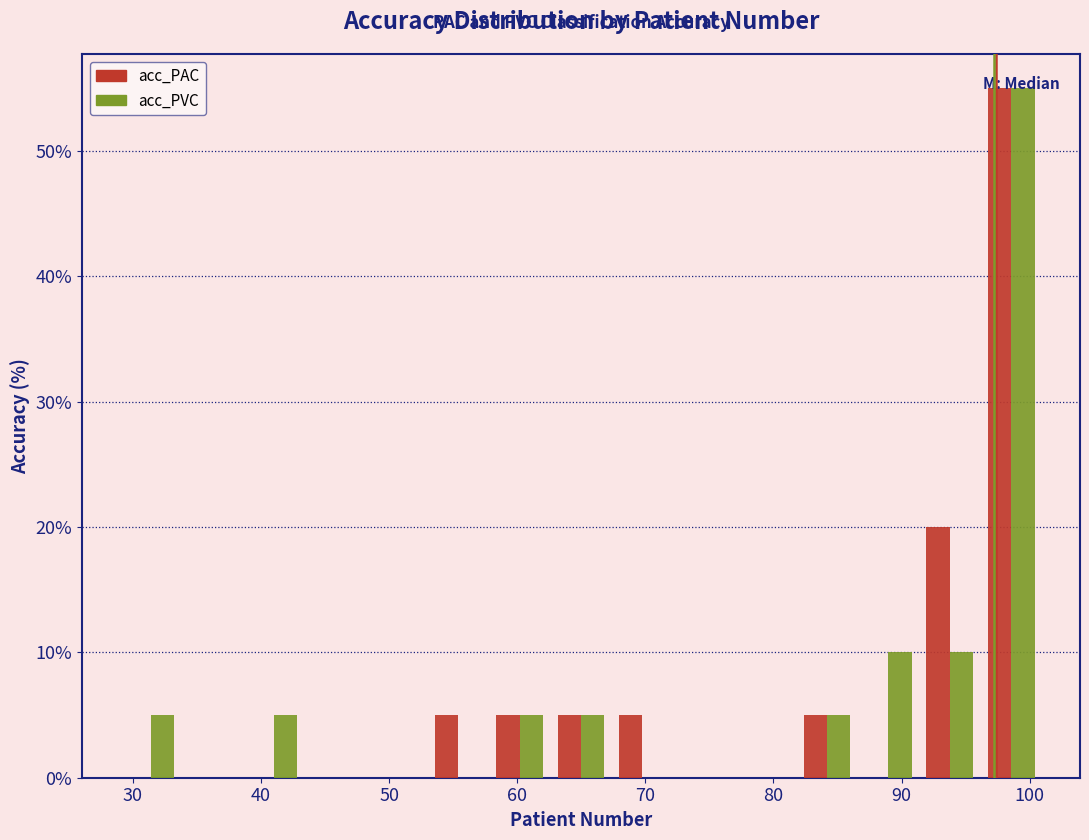

Reading left to right, list every range on the x-axis with the height of the bar of each series over it. Neither the bar edges nor the heights are printed on the chart, so give them approximately, as read against the axes.

29 to 34: acc_PAC=0	acc_PVC=5
34 to 39: acc_PAC=0	acc_PVC=0
39 to 43: acc_PAC=0	acc_PVC=5
43 to 48: acc_PAC=0	acc_PVC=0
48 to 53: acc_PAC=0	acc_PVC=0
53 to 58: acc_PAC=5	acc_PVC=0
58 to 63: acc_PAC=5	acc_PVC=5
63 to 67: acc_PAC=5	acc_PVC=5
67 to 72: acc_PAC=5	acc_PVC=0
72 to 77: acc_PAC=0	acc_PVC=0
77 to 82: acc_PAC=0	acc_PVC=0
82 to 87: acc_PAC=5	acc_PVC=5
87 to 91: acc_PAC=0	acc_PVC=10
91 to 96: acc_PAC=20	acc_PVC=10
96 to 101: acc_PAC=55	acc_PVC=55